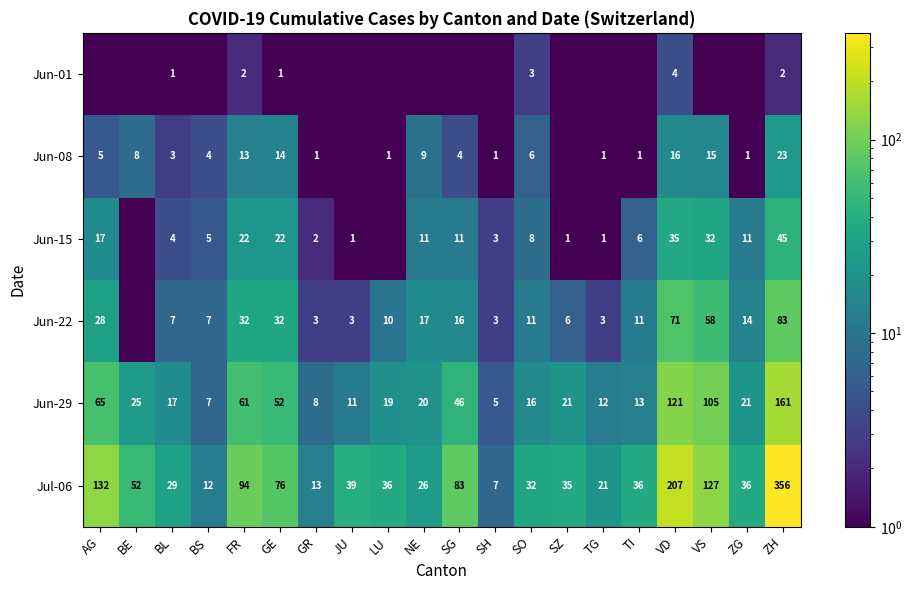

True or false: Jul-06 has a value of 32.0 at SO.

True